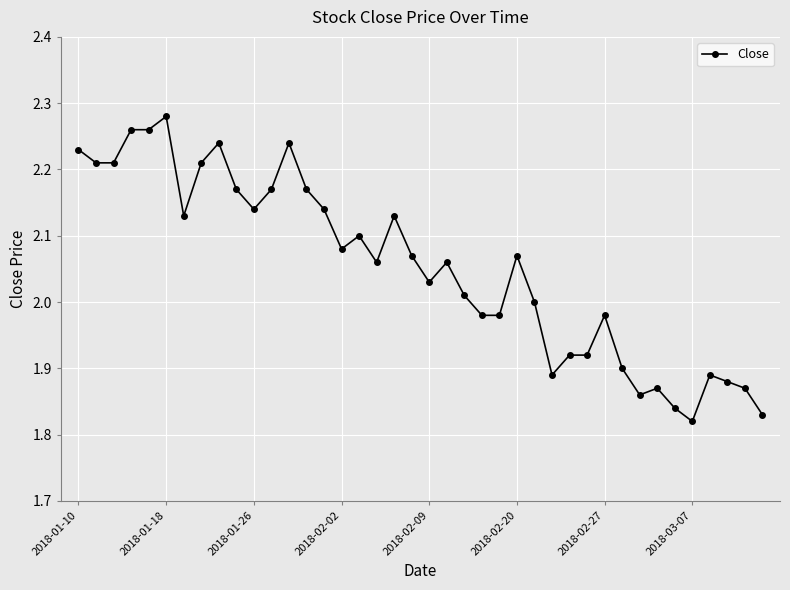

True or false: there are more than 0 points higher than both neighbors.

True